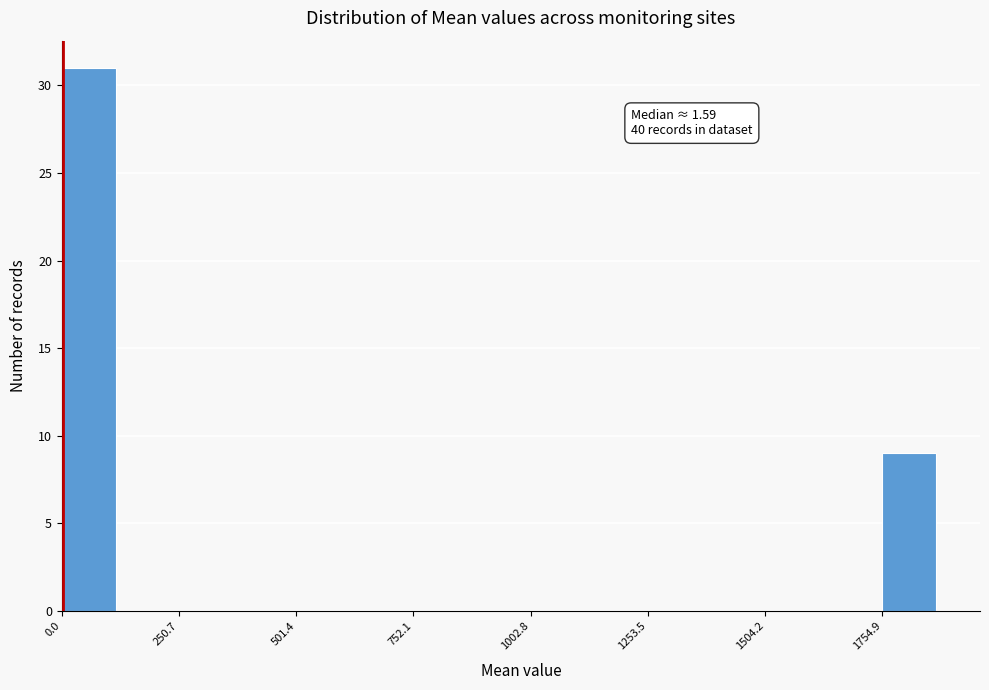

Around what value on the x-axis is the tallest bar? Give the approximate position of its centre, as read against the axis.

50